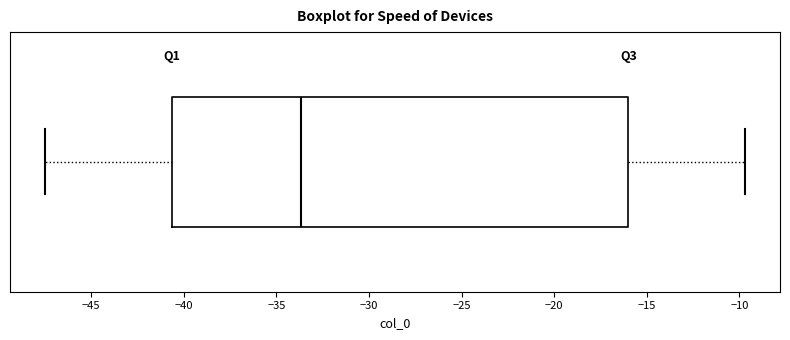

Transcribe this box plot: give where the median line is, the range the box spans, and where the two whiskers end, as read against the x-axis. The values are not printed on the chart, so give them approximately, as read against the axis.

median -33.5, box -40.5 to -16.0, whiskers -47.5 to -9.5